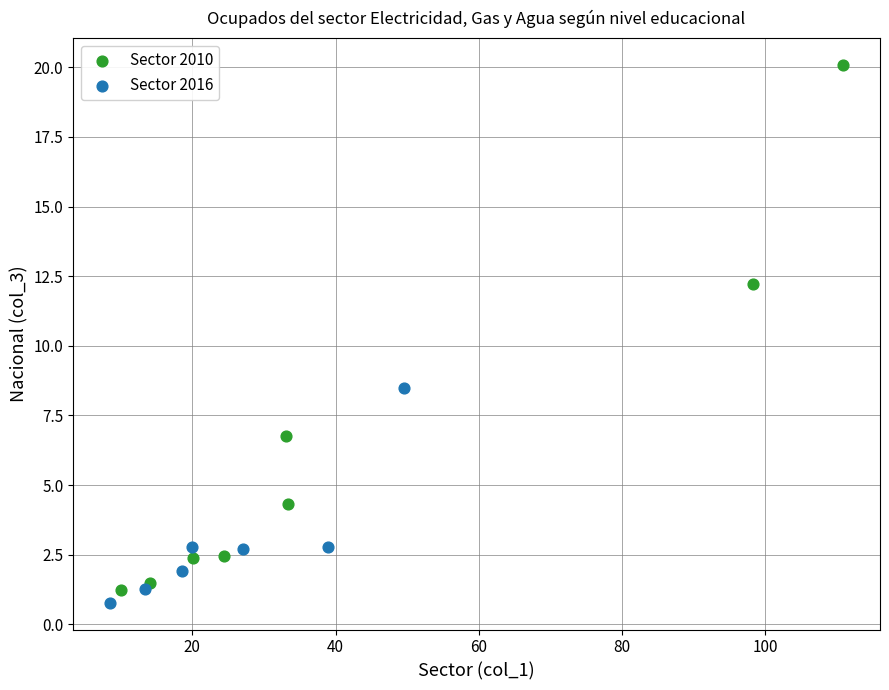

Which series has the largest Y range (max minus min)?

Sector 2010